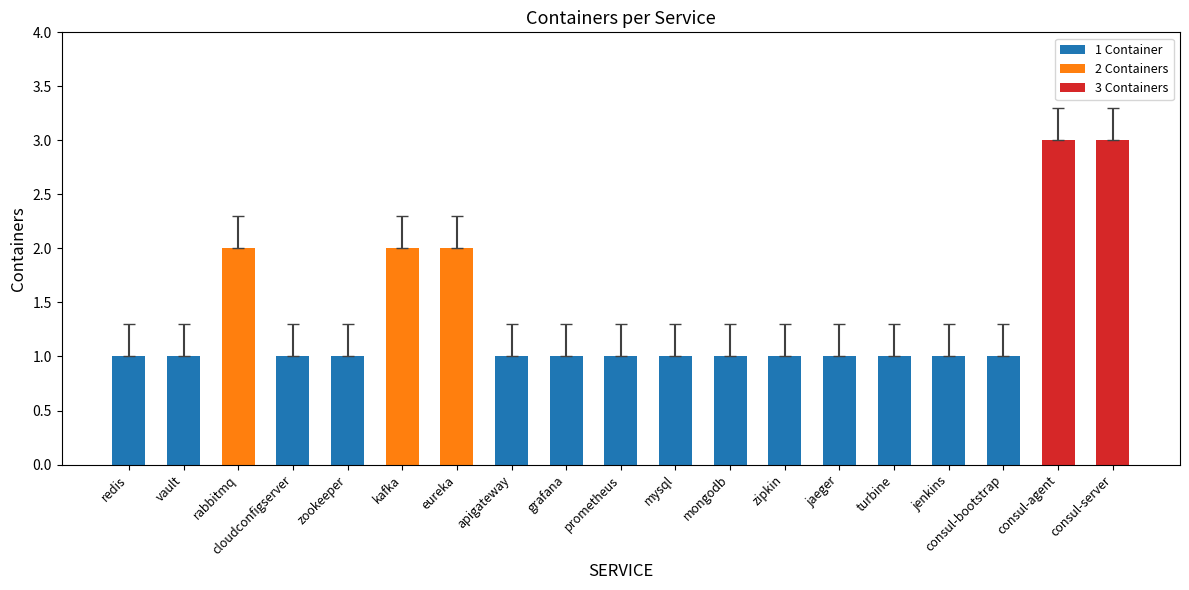

Approximately how many times larger is the value at grafana compared to mysql?

1.0